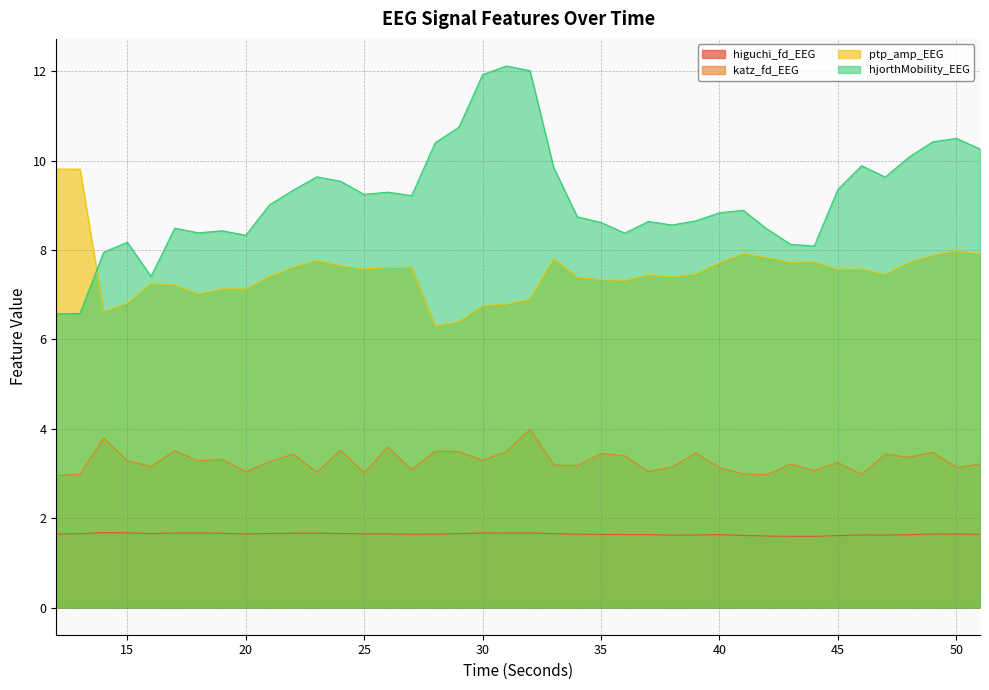

Between 33 and 13, which is larger?

33